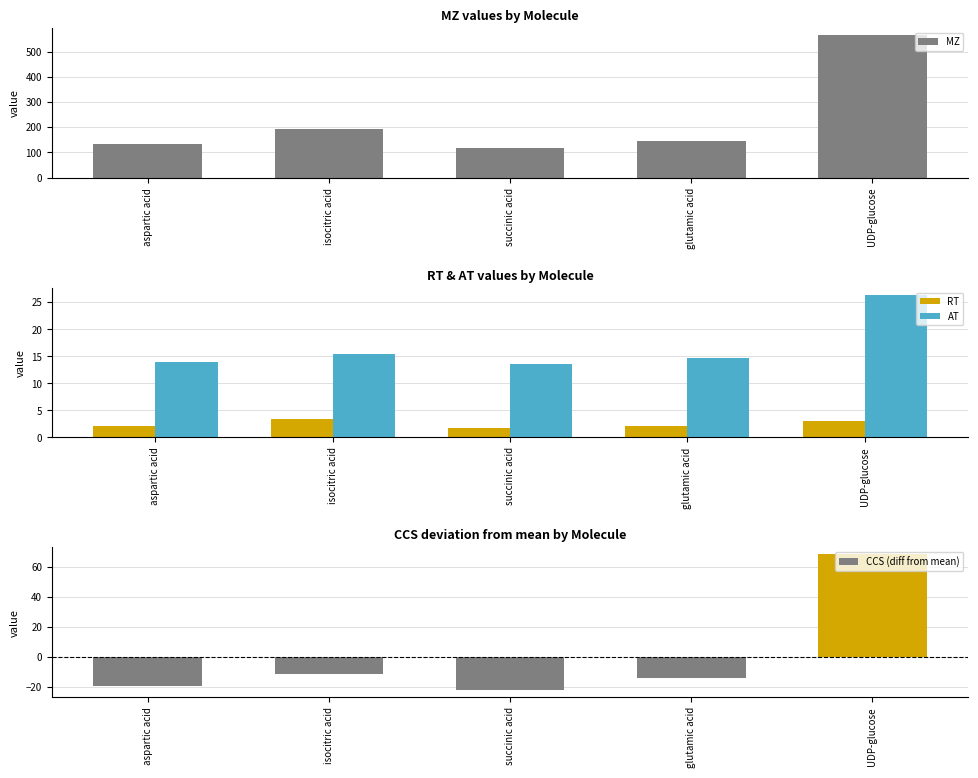

Reading left to right, list all the values displayed in this chart.

MZ: 132.0	191.0	117.0	146.0	565.0
RT: 2.1	3.3	1.8	2.0	3.0
AT: 14.0	15.4	13.5	14.7	26.4
CCS (diff from mean): -19.8	-11.5	-22.4	-14.5	68.2